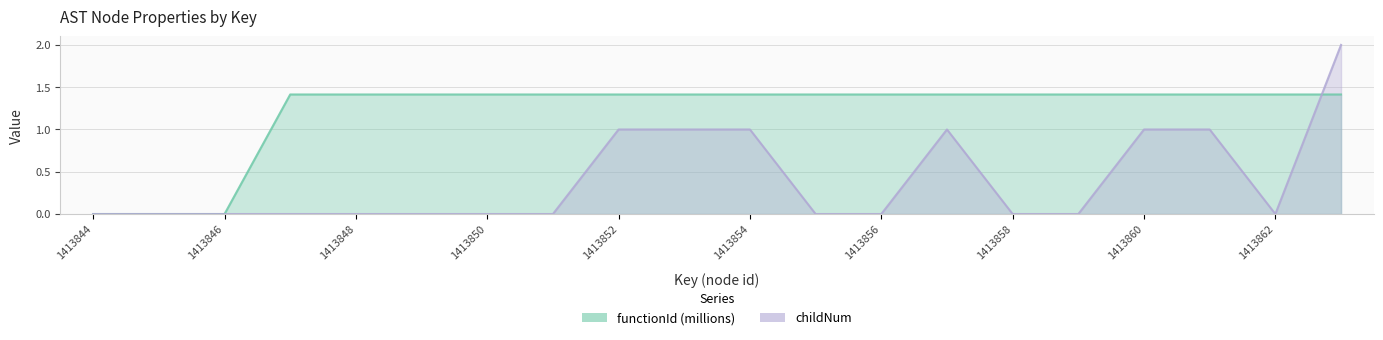

What is the approximate value of childNum at 1413861?

1.0